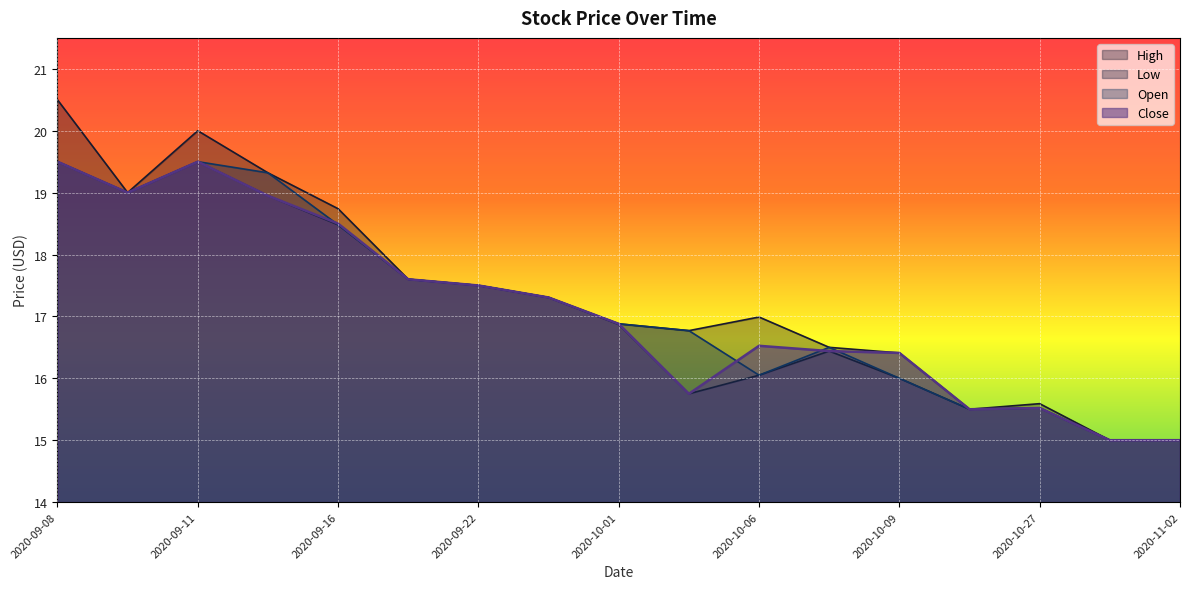

Reading left to right, what are all the values shown in this chart?

High: 20.5	19.0	20.0	19.3	18.7	17.6	17.5	17.3	16.9	16.8	17.0	16.5	16.4	15.5	15.6	15.0	15.0
Low: 19.5	19.0	19.5	18.9	18.5	17.6	17.5	17.3	16.9	15.8	16.1	16.4	16.0	15.5	15.5	15.0	15.0
Open: 19.5	19.0	19.5	19.3	18.5	17.6	17.5	17.3	16.9	16.8	16.1	16.5	16.0	15.5	15.5	15.0	15.0
Close: 19.5	19.0	19.5	18.9	18.5	17.6	17.5	17.3	16.9	15.8	16.5	16.4	16.4	15.5	15.5	15.0	15.0